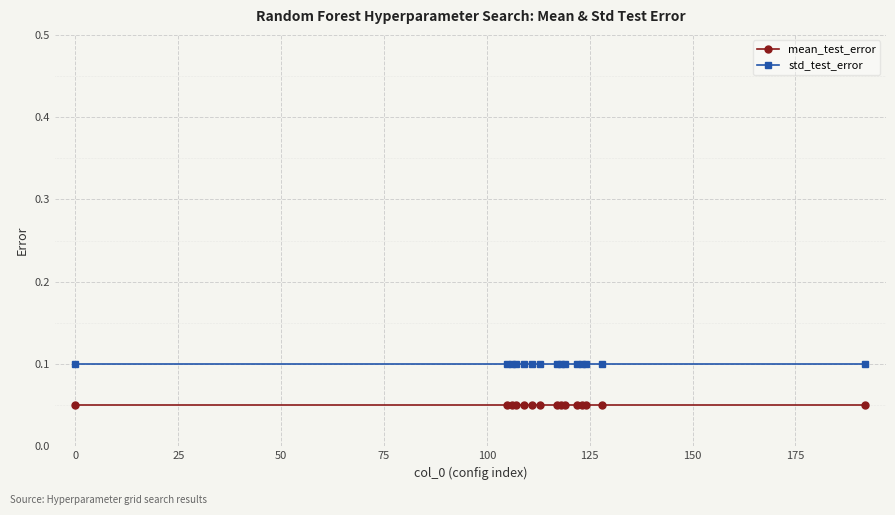

What is the sum of all std_test_error values?

1.5